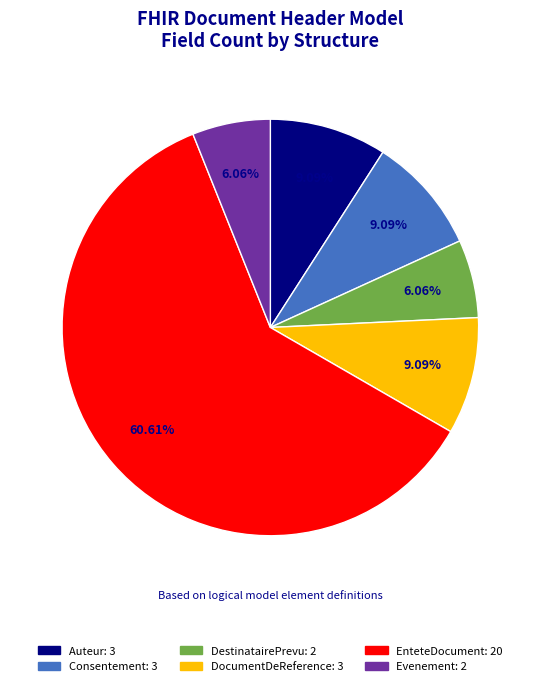

Does EnteteDocument account for over 50% of the chart?

Yes